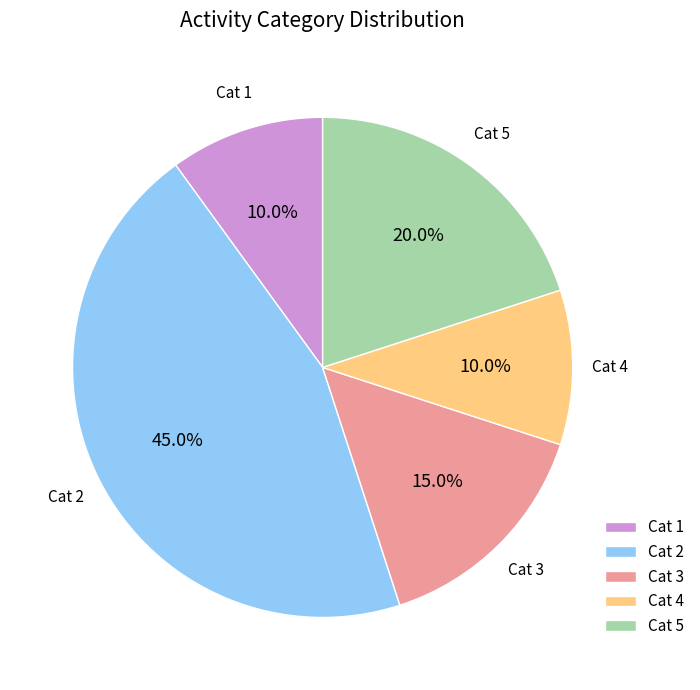

How many slices are in this pie chart?

5